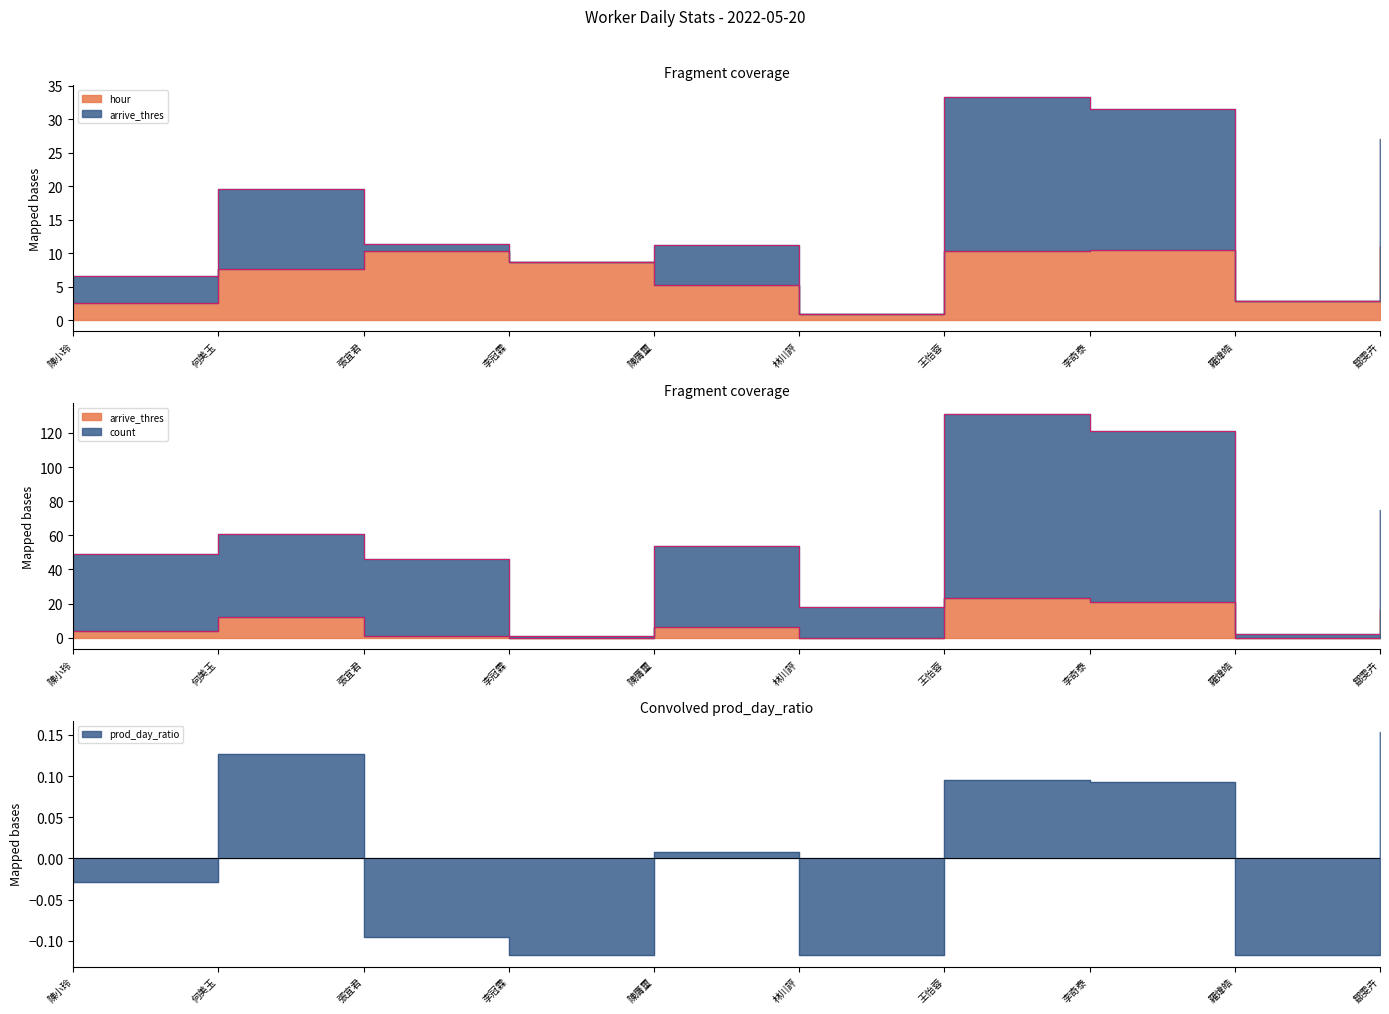

At how many categories does at least one series exceed 116?

2